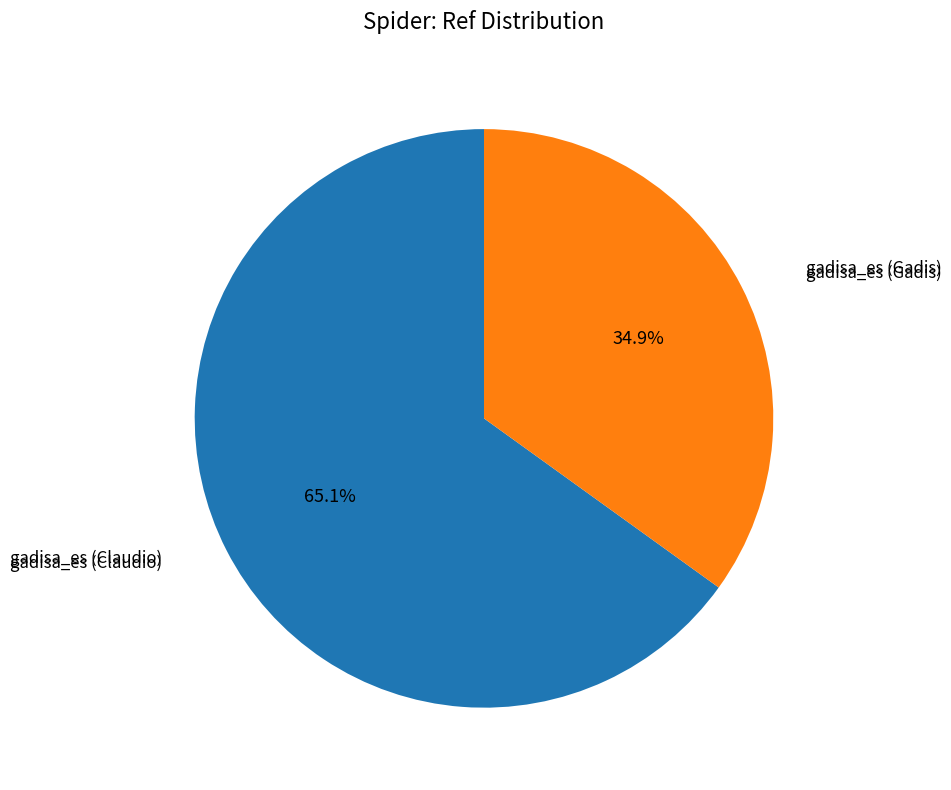

Does any single category account for the majority?

Yes